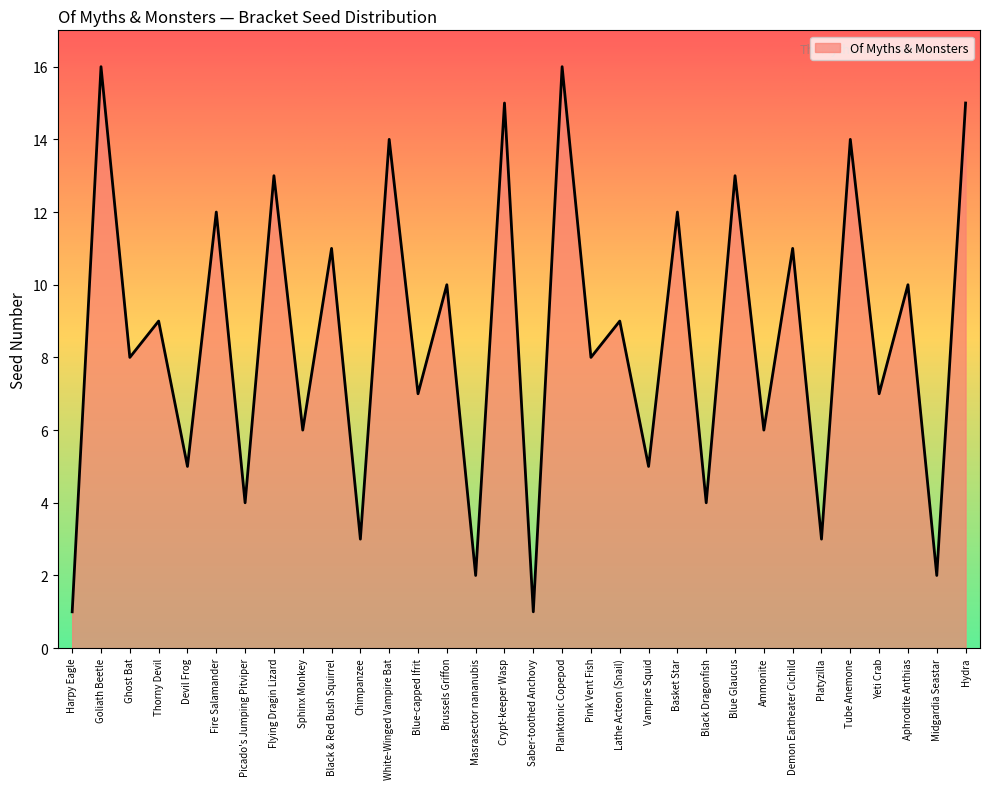

How many lines are shown in the chart?

1